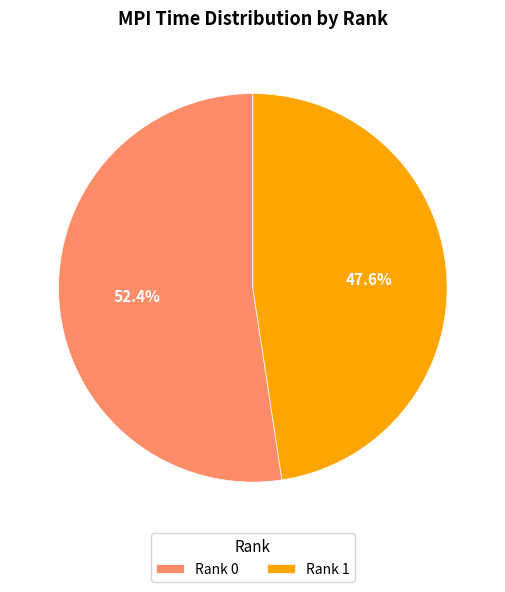

Does any single category account for the majority?

Yes